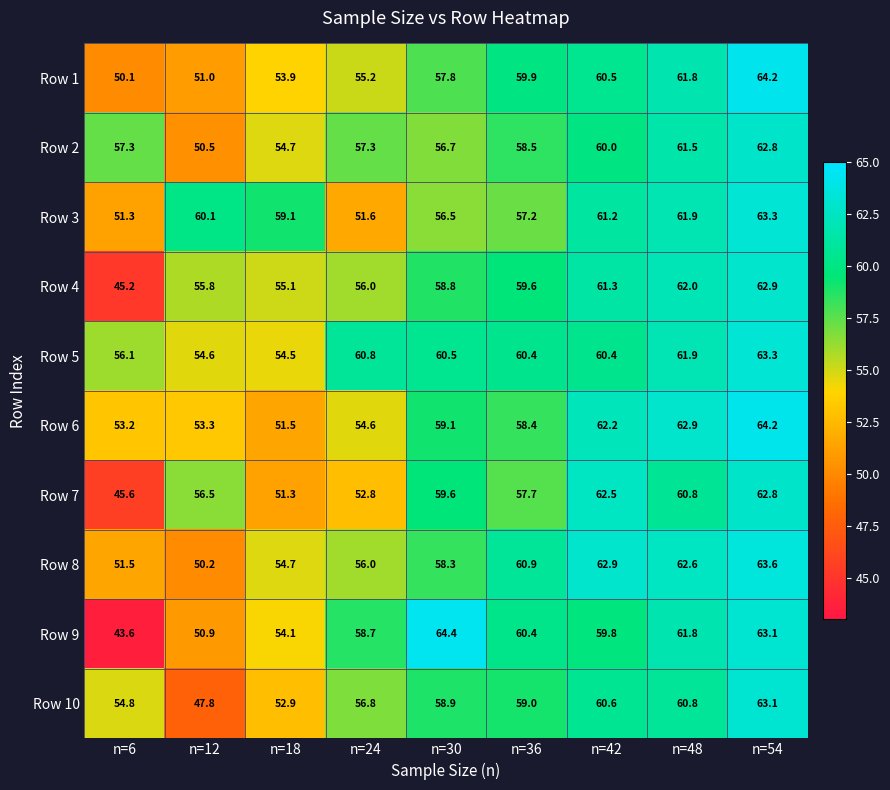

Which category has the lowest value in the Row 3 series?

n=6